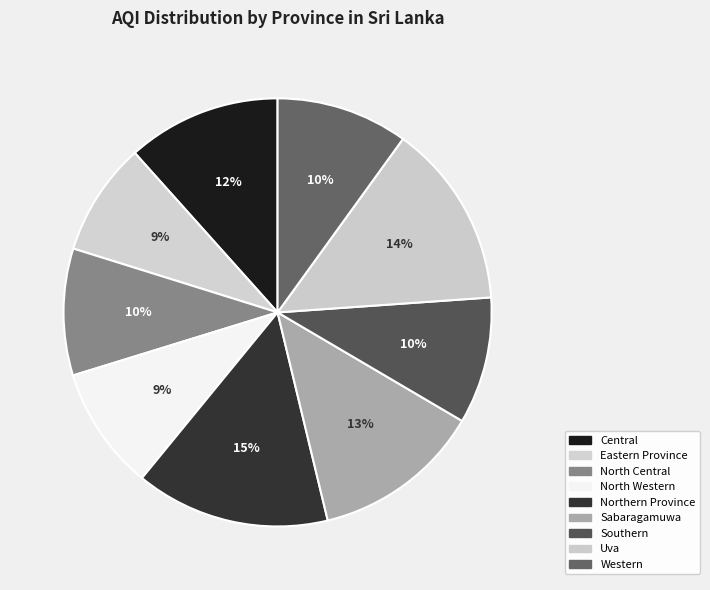

Which category has the biggest portion of the pie?

Northern Province